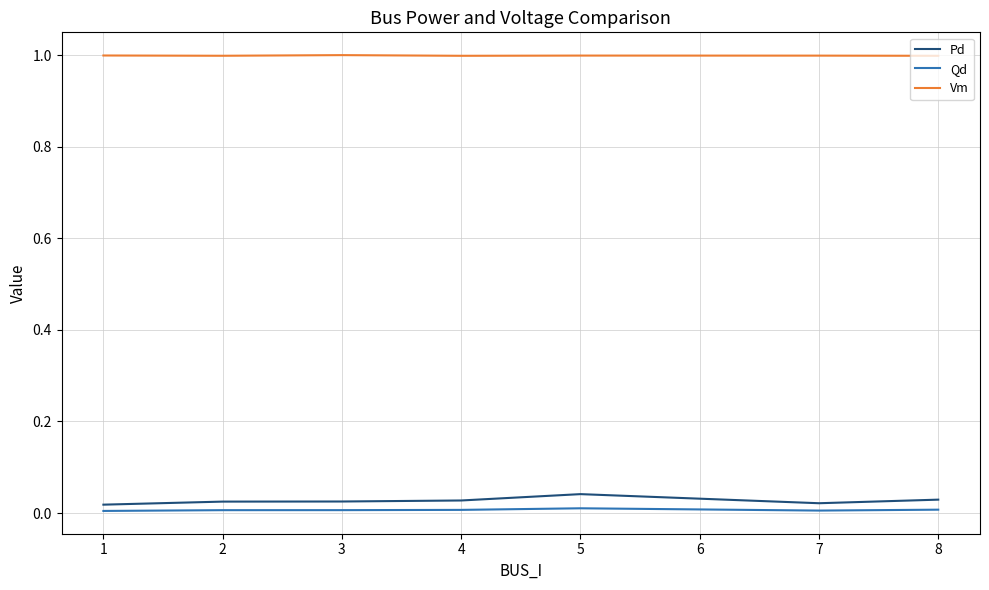

Which series has the largest total across all categories?

Vm